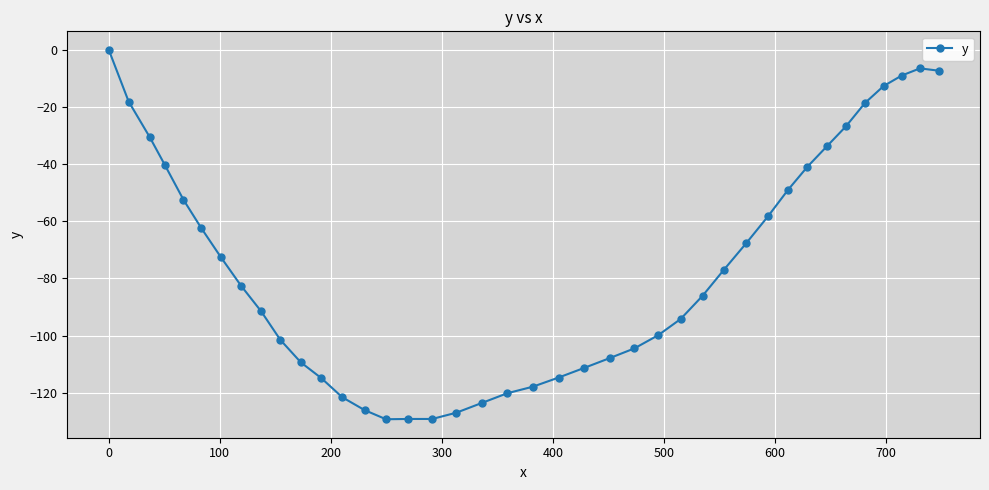

What is the smallest value displayed?

-129.3